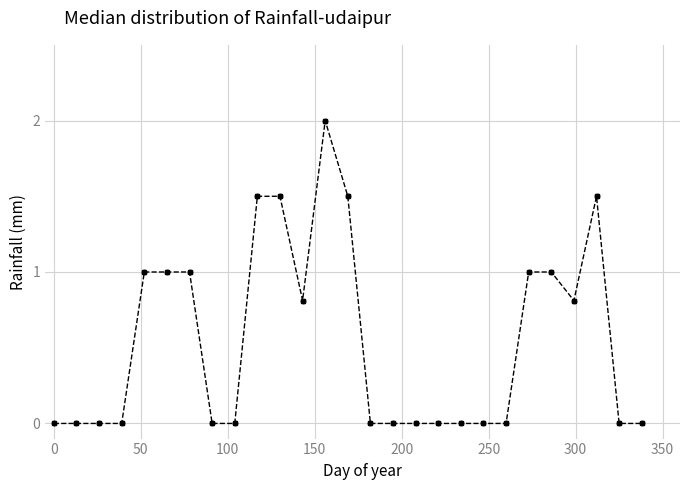

What is the difference between the second highest and second lowest values?

1.5